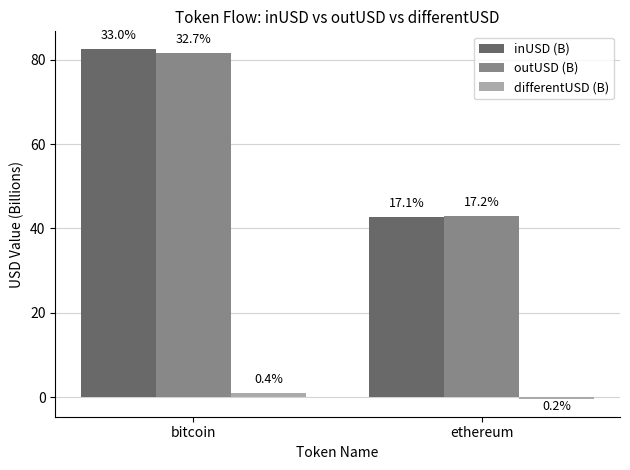

What is the difference between the maximum and minimum values in the differentUSD (B) series?

1.4